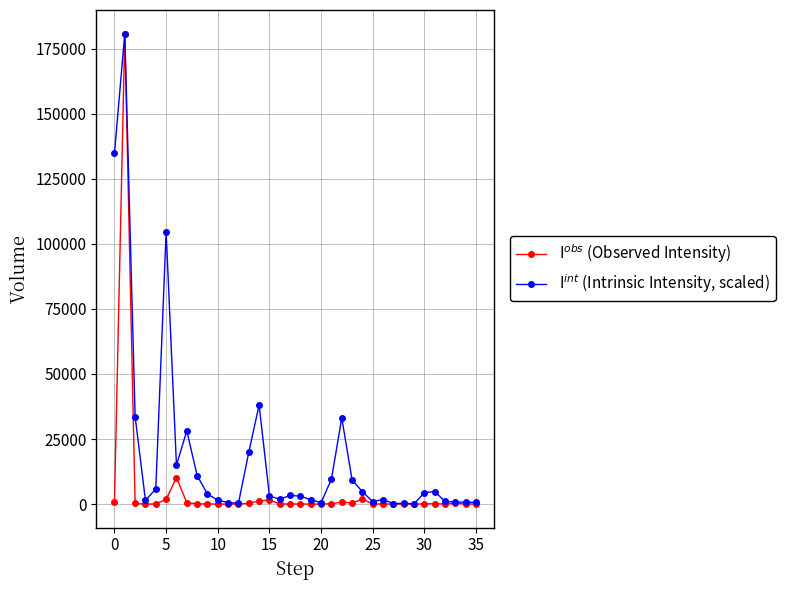

At how many categories does at least one series exceed 23687?

7